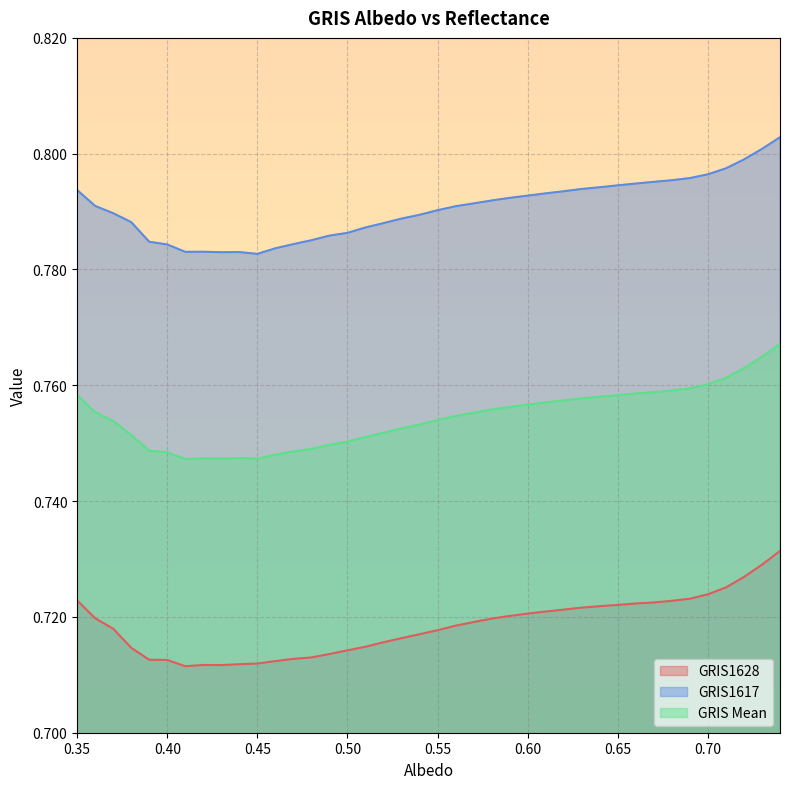

What is the spread (max minus min) of values at 0.45?

0.1